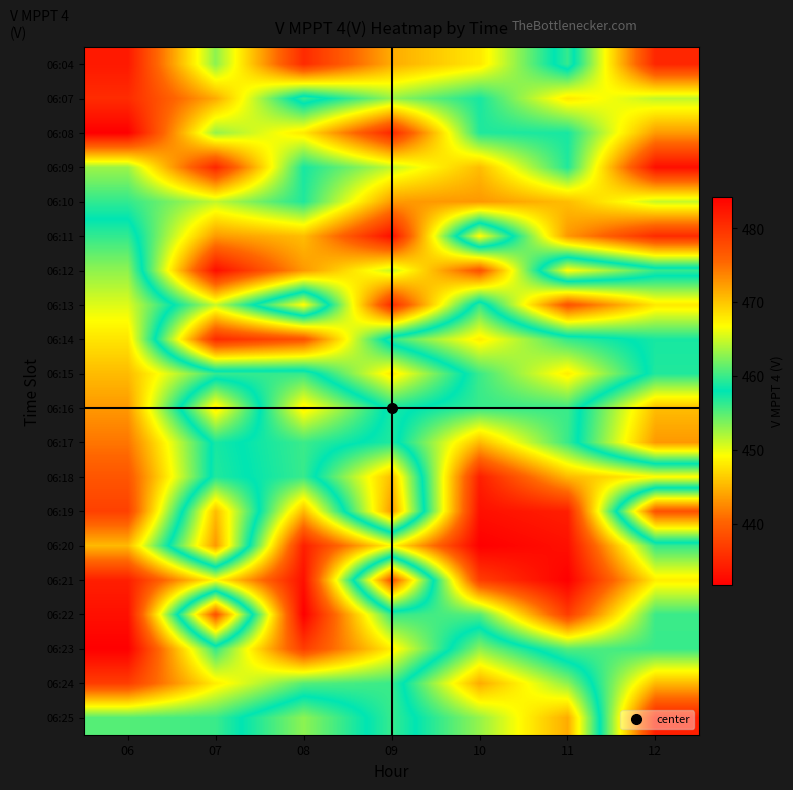

Reading left to right, extract all data points from this chart.

06:04: 06=433.9	07=453.2	08=435.4	09=444.5	10=448.0	11=459.8	12=435.0
06:07: 06=435.5	07=444.5	08=459.8	09=452.9	10=457.2	11=448.0	12=451.4
06:08: 06=431.7	07=452.9	08=448.0	09=435.0	10=456.9	11=457.2	12=443.5
06:09: 06=452.7	07=435.0	08=457.2	09=451.4	10=445.5	11=456.9	12=433.0
06:10: 06=456.3	07=451.4	08=456.9	09=443.5	10=443.4	11=445.5	12=451.2
06:11: 06=459.7	07=443.5	08=445.5	09=433.0	10=467.0	11=443.4	12=435.4
06:12: 06=462.9	07=433.0	08=443.4	09=451.2	10=438.8	11=467.0	12=459.8
06:13: 06=465.6	07=451.2	08=467.0	09=435.4	10=459.8	11=438.8	12=448.0
06:14: 06=468.2	07=435.4	08=438.8	09=459.8	10=467.7	11=459.8	12=457.2
06:15: 06=470.6	07=459.8	08=459.8	09=448.0	10=460.0	11=467.7	12=456.9
06:16: 06=472.6	07=448.0	08=467.7	09=457.2	10=459.9	11=460.0	12=445.5
06:17: 06=474.6	07=457.2	08=460.0	09=456.9	10=470.7	11=459.9	12=443.4
06:18: 06=476.9	07=456.9	08=459.9	09=445.5	10=481.6	11=470.7	12=467.0
06:19: 06=478.7	07=445.5	08=470.7	09=443.4	10=482.9	11=481.6	12=438.8
06:20: 06=470.7	07=443.4	08=481.6	09=467.0	10=484.3	11=482.9	12=459.8
06:21: 06=481.6	07=467.0	08=482.9	09=438.8	10=479.0	11=484.3	12=467.7
06:22: 06=482.9	07=438.8	08=484.3	09=459.8	10=460.9	11=479.0	12=460.0
06:23: 06=484.3	07=459.8	08=479.0	09=467.7	10=453.2	11=460.9	12=459.9
06:24: 06=479.0	07=467.7	08=460.9	09=460.0	10=444.5	11=453.2	12=470.7
06:25: 06=460.9	07=460.0	08=453.2	09=459.9	10=452.9	11=444.5	12=481.6